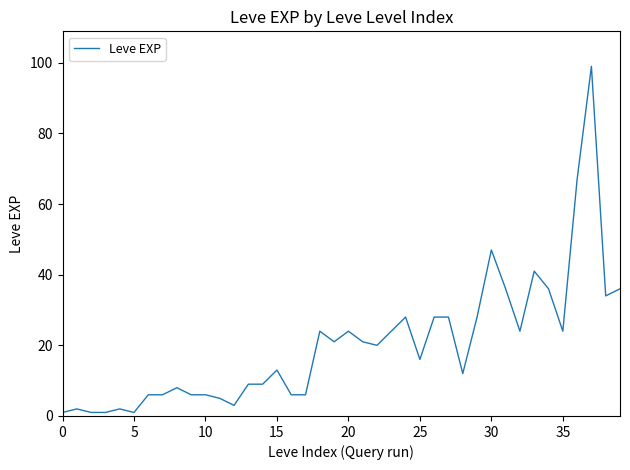

How many categories are shown in the chart?

40